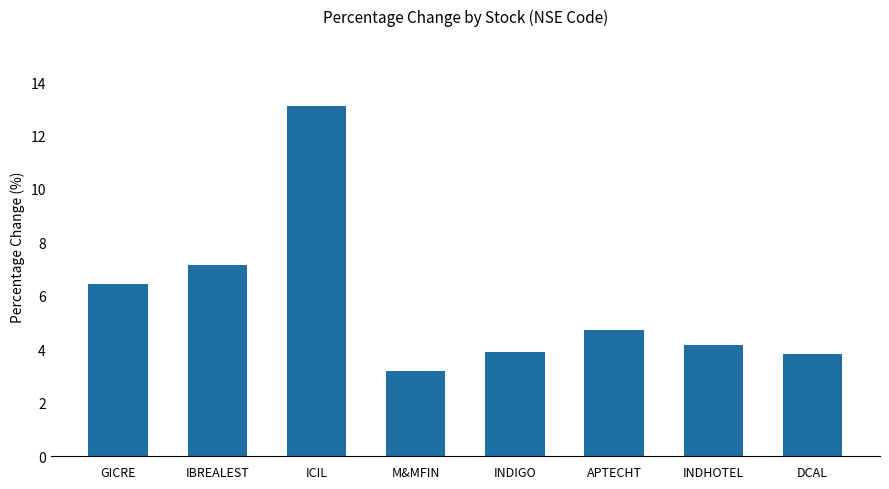

What is the smallest value displayed?

3.2